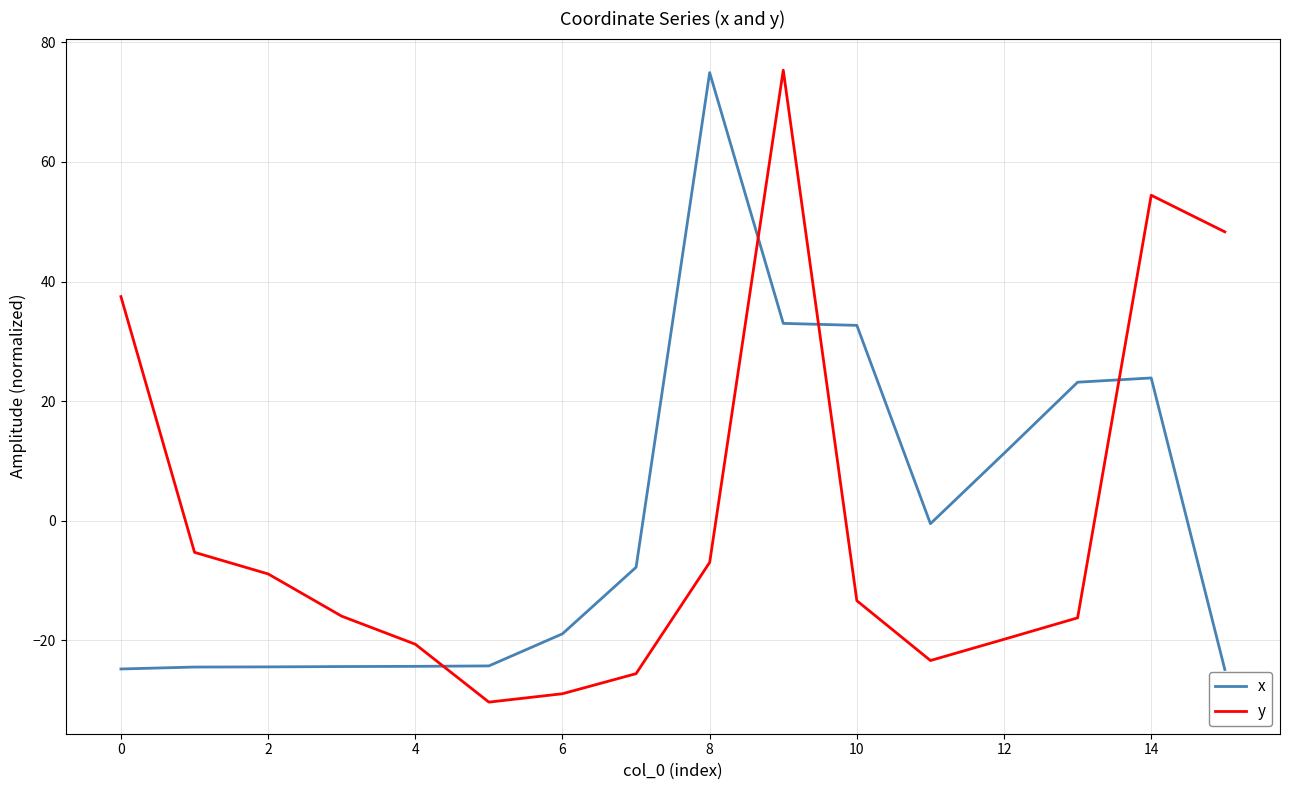

True or false: y has more than 1 interior local peaks.

True